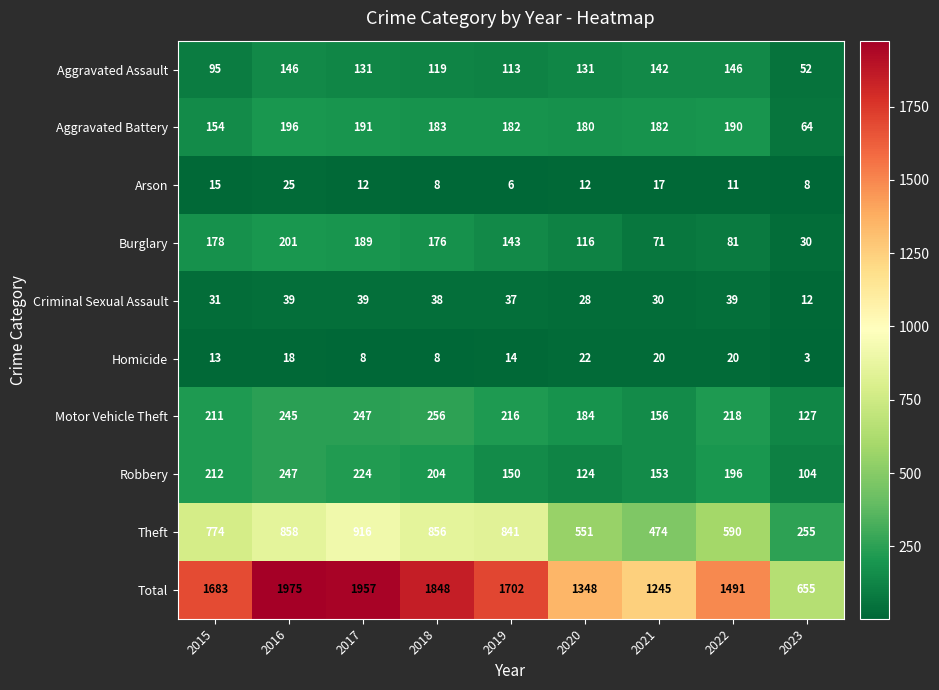

List the series in order of their peak value, lowest first.

Homicide, Arson, Criminal Sexual Assault, Aggravated Assault, Aggravated Battery, Burglary, Robbery, Motor Vehicle Theft, Theft, Total